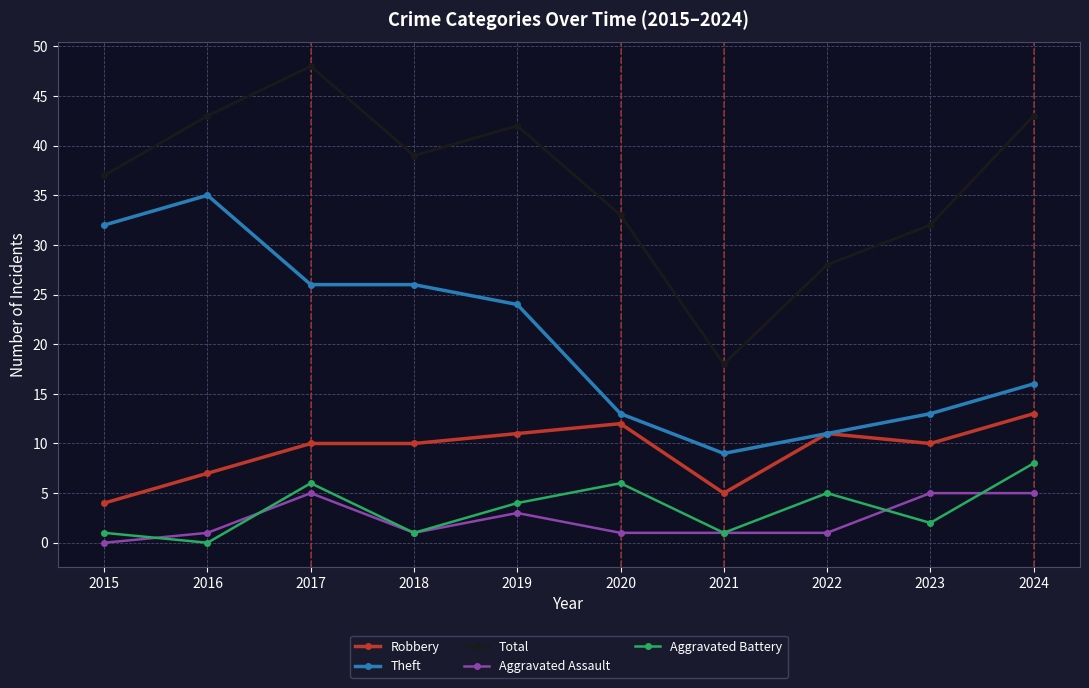

Which series has the largest total across all categories?

Total